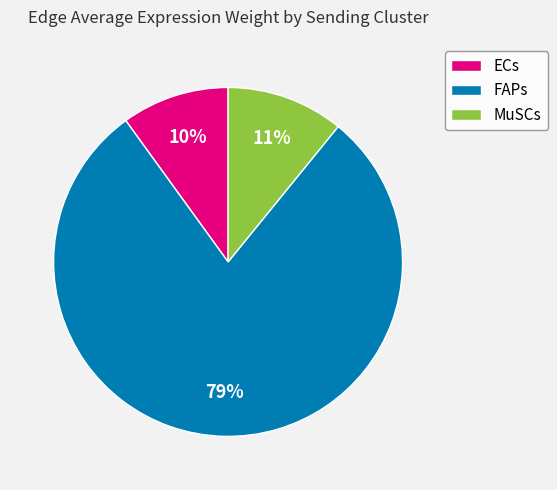

What percentage is the FAPs slice, to the nearest percent?

79%